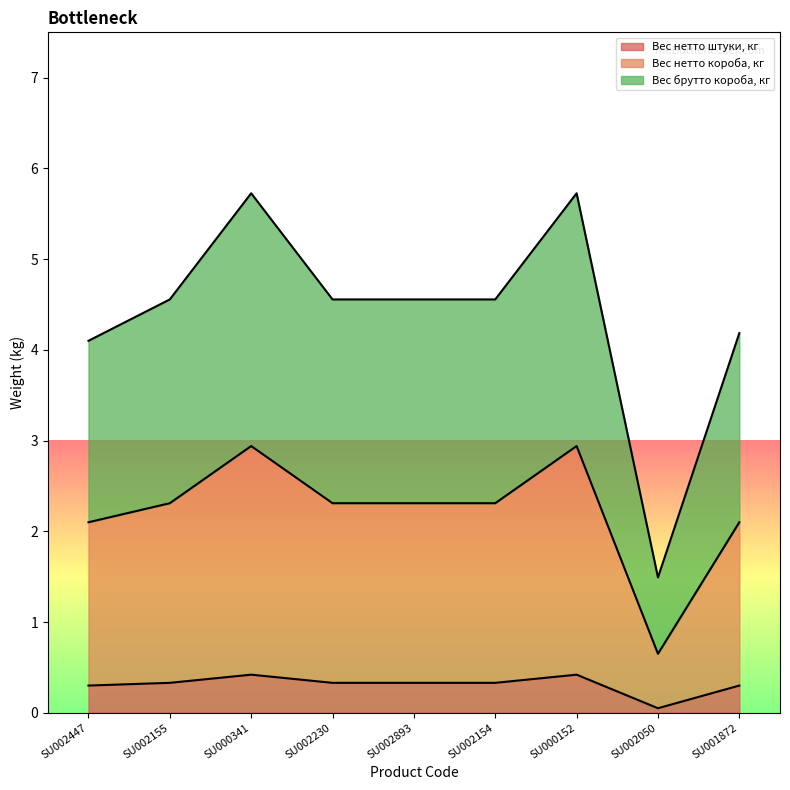

How many interior local valleys does the Вес нетто штуки, кг series have?

1